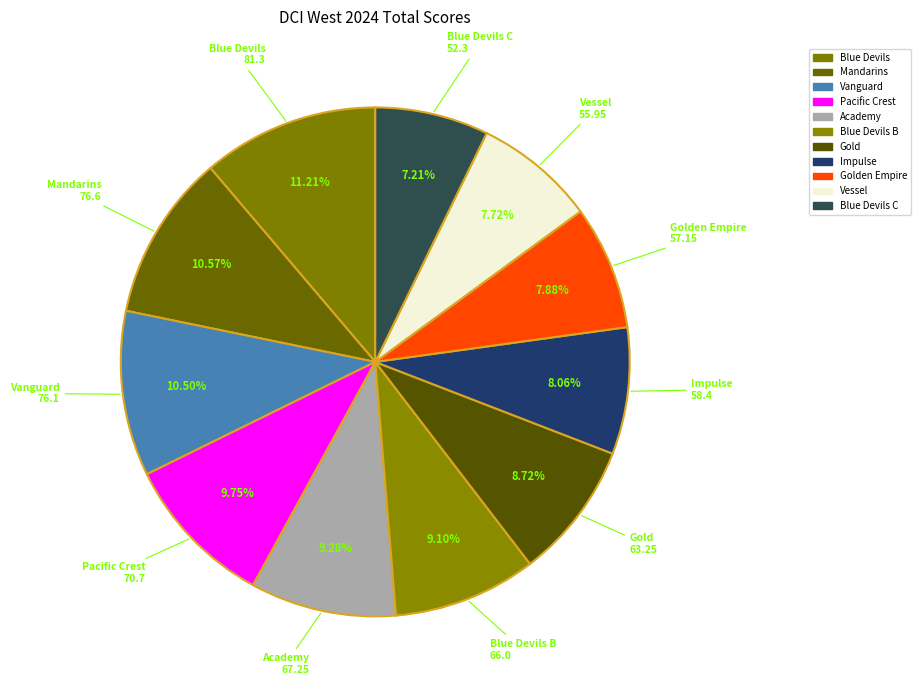

Between Academy and Golden Empire, which is larger?

Academy